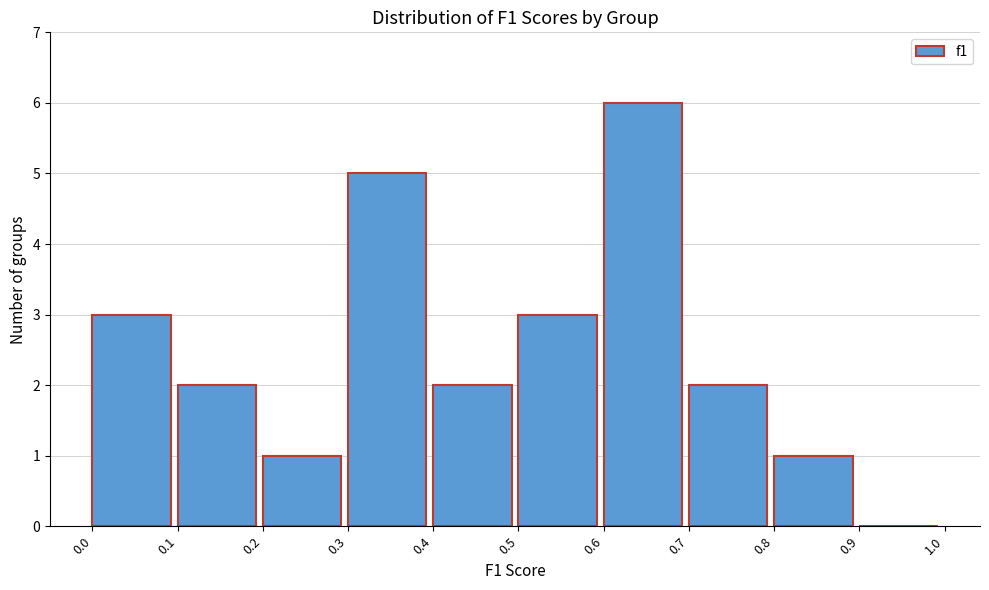

How tall is the bar that spans 0.0 to 0.1 on the x-axis? The values are not printed on the chart, so give them approximately, as read against the axis.

3